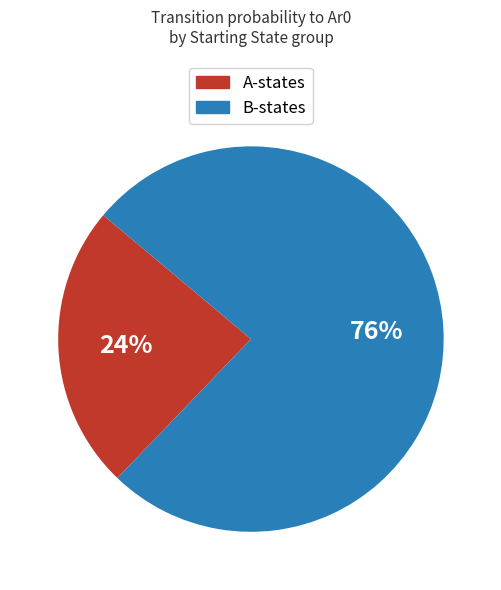

Is there a majority slice in this chart?

Yes